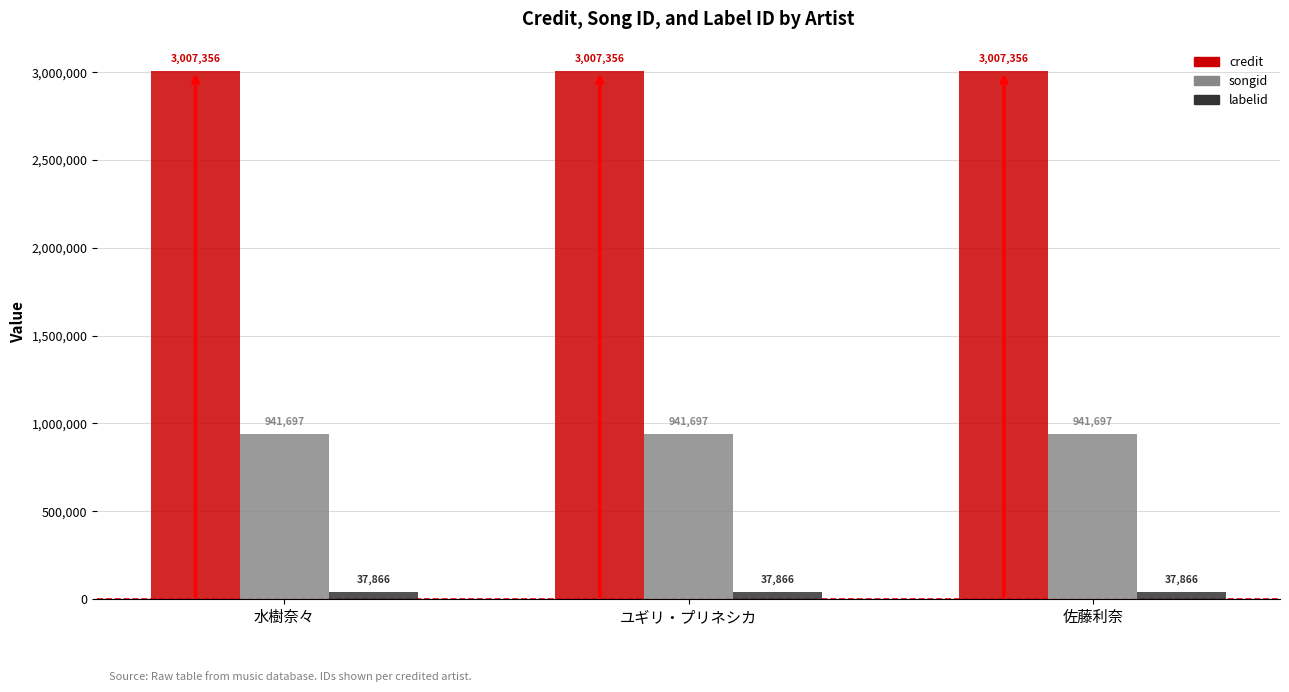

Is it true that songid equals 221335 at 佐藤利奈?

False